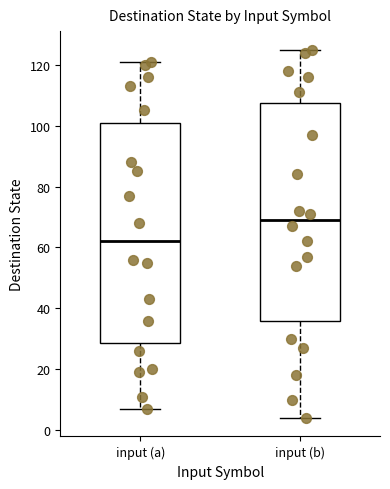

Which box's median line is the highest?

input (b)